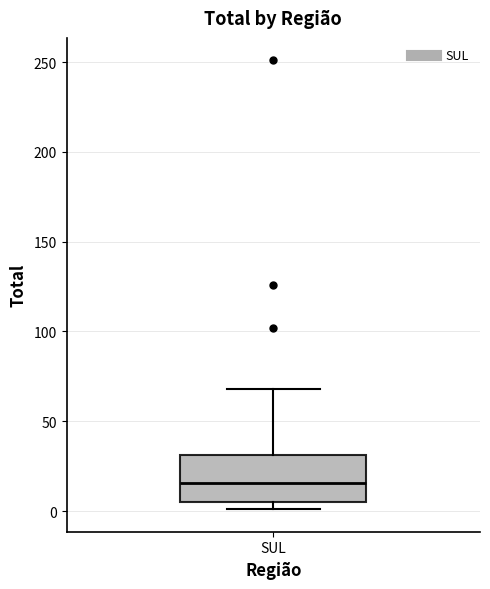

Transcribe this box plot: give where the median line is, the range the box spans, and where the two whiskers end, as read against the y-axis. The values are not printed on the chart, so give them approximately, as read against the axis.

median 15, box 5 to 30, whiskers 0 to 70